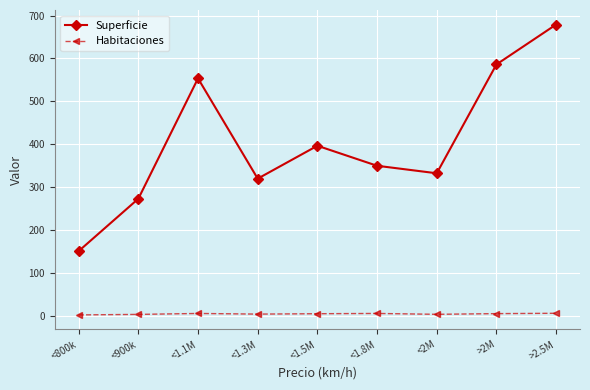

What is the sum of all Habitaciones values?

44.3